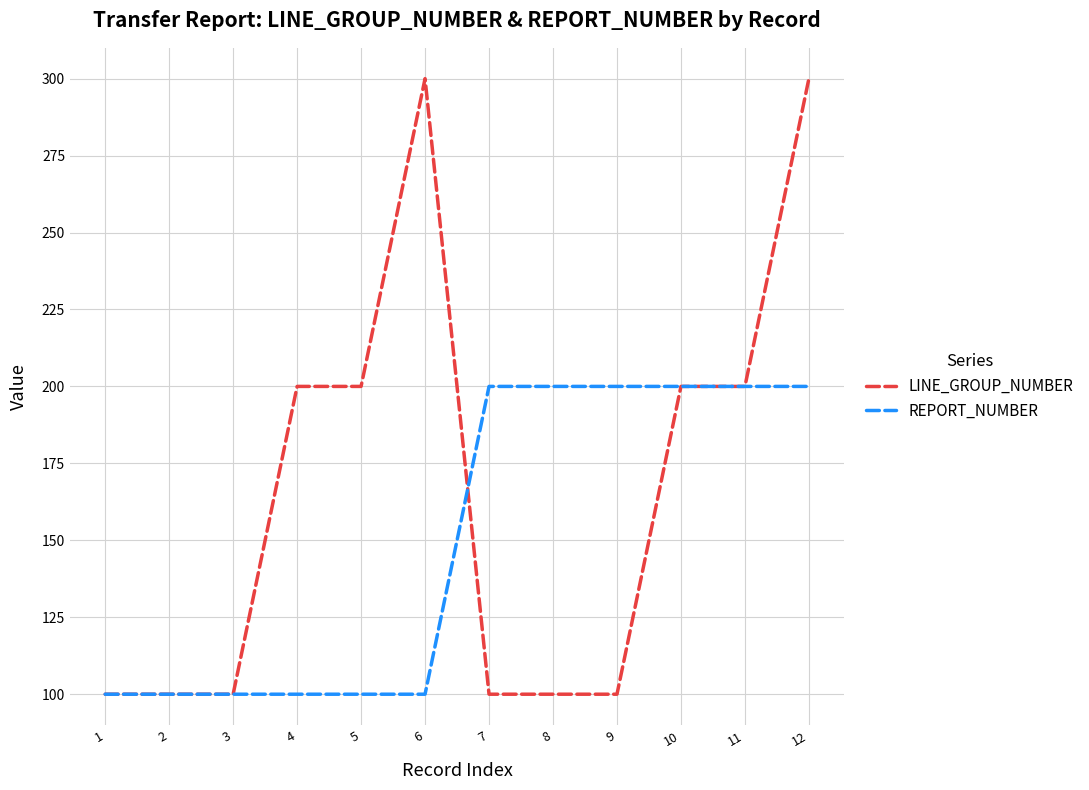

Rank the series by their average value, from lowest to highest.

REPORT_NUMBER, LINE_GROUP_NUMBER